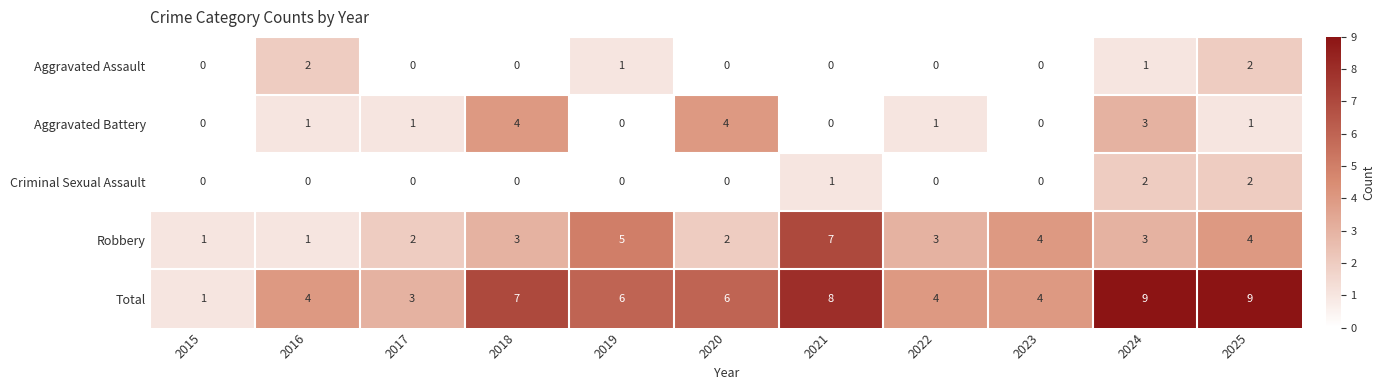

What is the maximum value for Robbery?

7